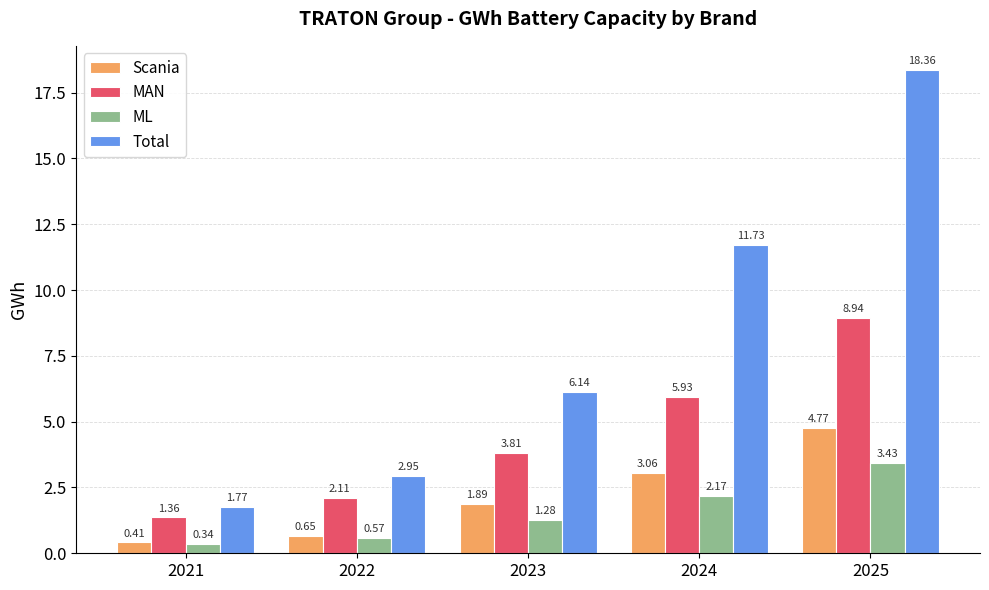

What is the difference between the highest and lowest values at 2024?

9.6